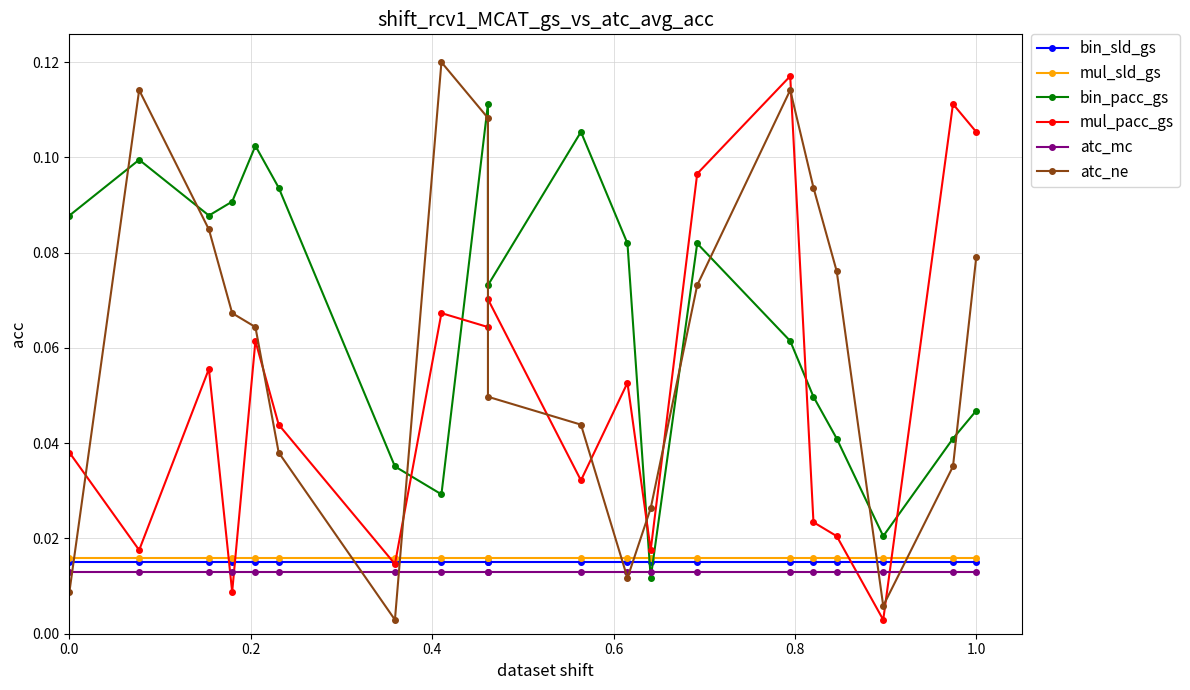

Does the chart display data point markers on the line(s)?

Yes